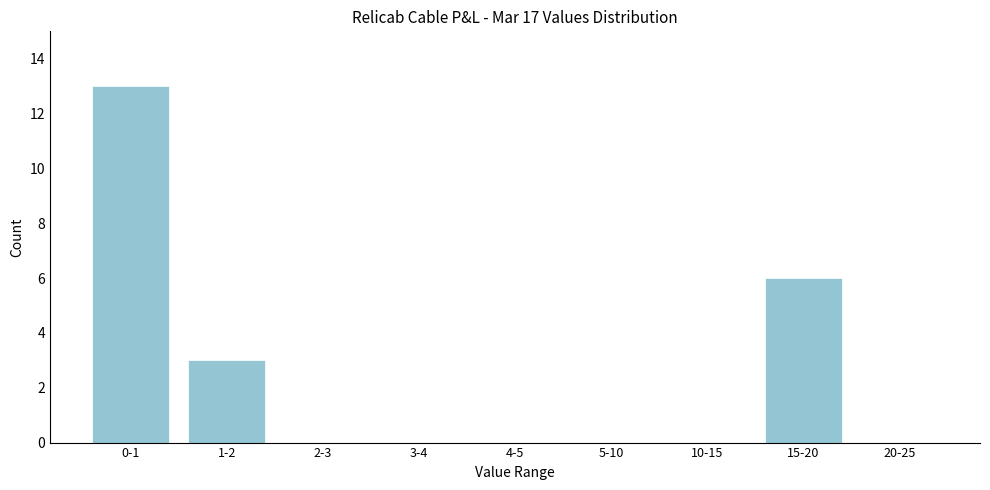

Reading left to right, list all the values displayed in this chart.

0-1=13	1-2=3	2-3=0	3-4=0	4-5=0	5-10=0	10-15=0	15-20=6	20-25=0